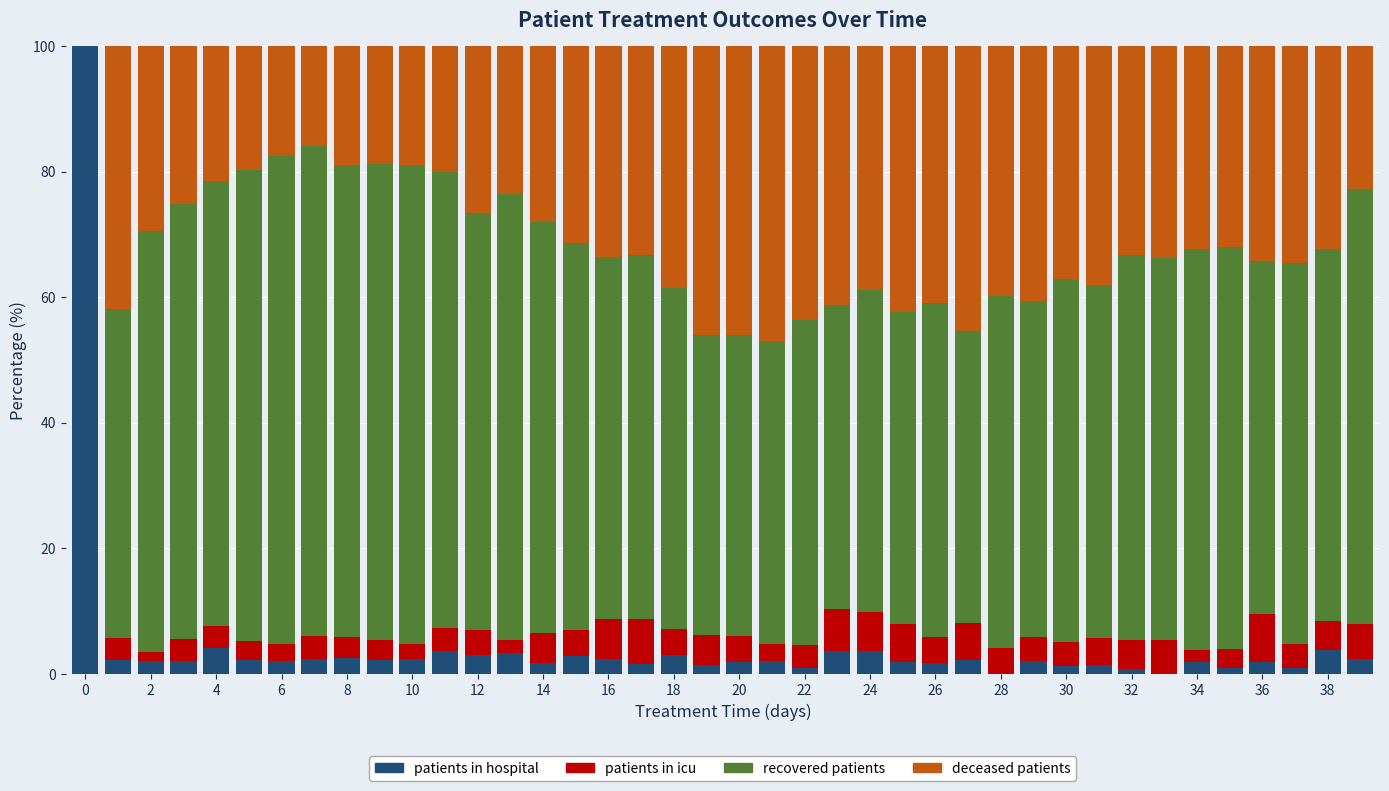

Does the chart contain stacked bars?

Yes